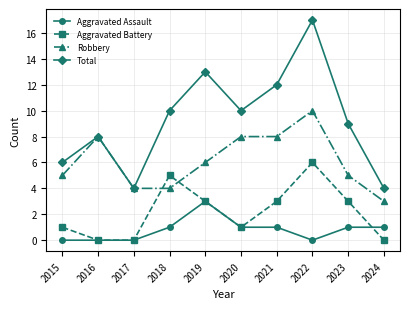

Rank the series by their maximum value, from highest to lowest.

Total, Robbery, Aggravated Battery, Aggravated Assault